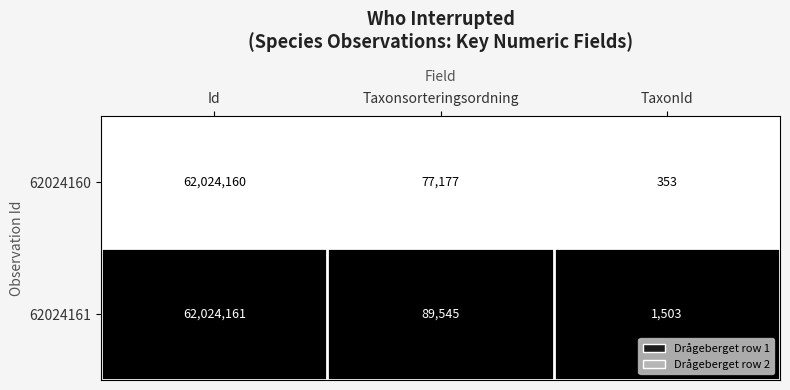

Which series changed the most between Taxonsorteringsordning and TaxonId?

62024161